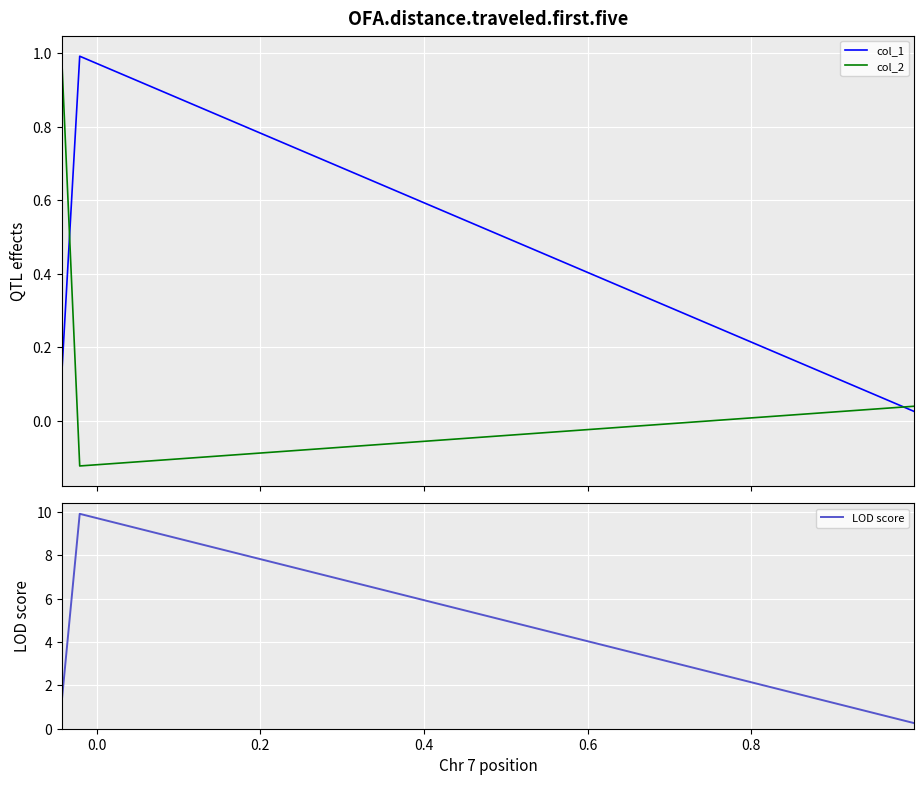

True or false: LOD score has a value of 0.4 at −0.2.

False